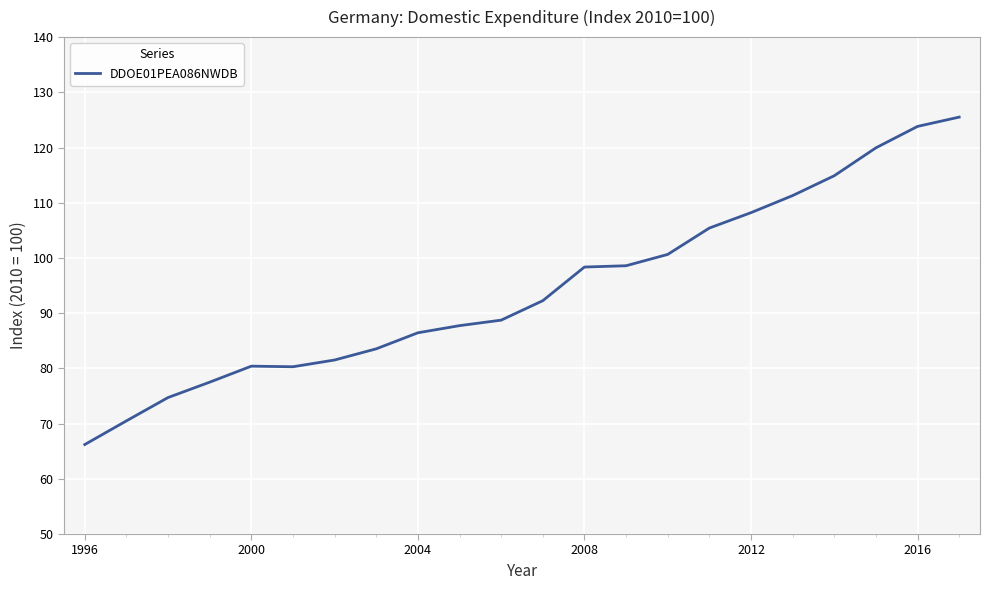

What is the minimum value shown in the chart?

66.2